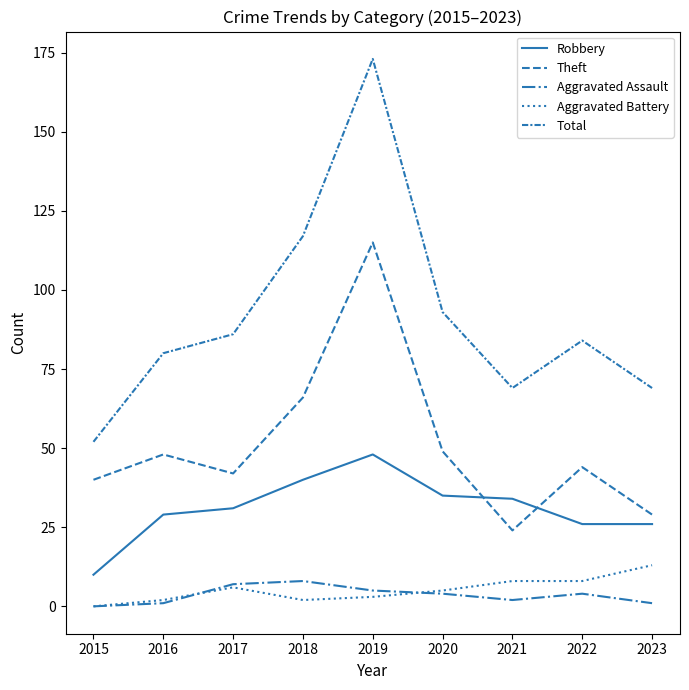

At which label does Robbery reach its minimum?

2015